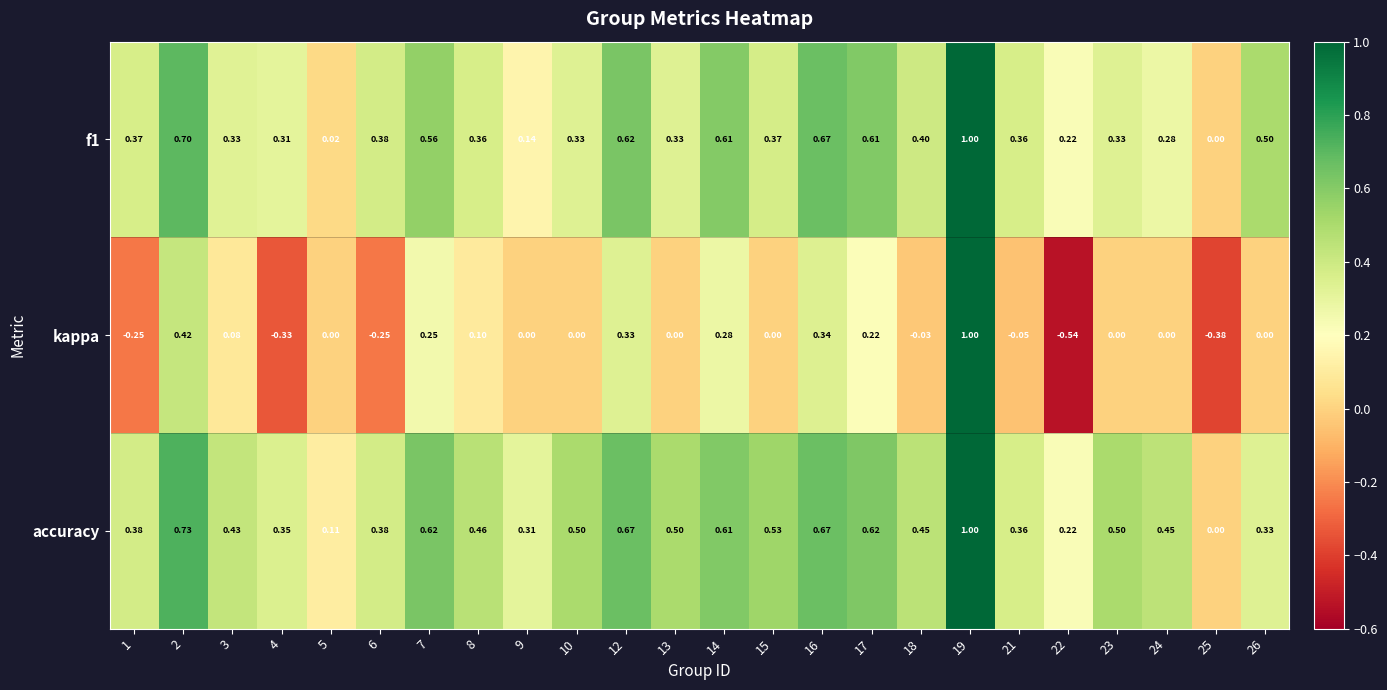

Which series changed the most between 3 and 24?

kappa